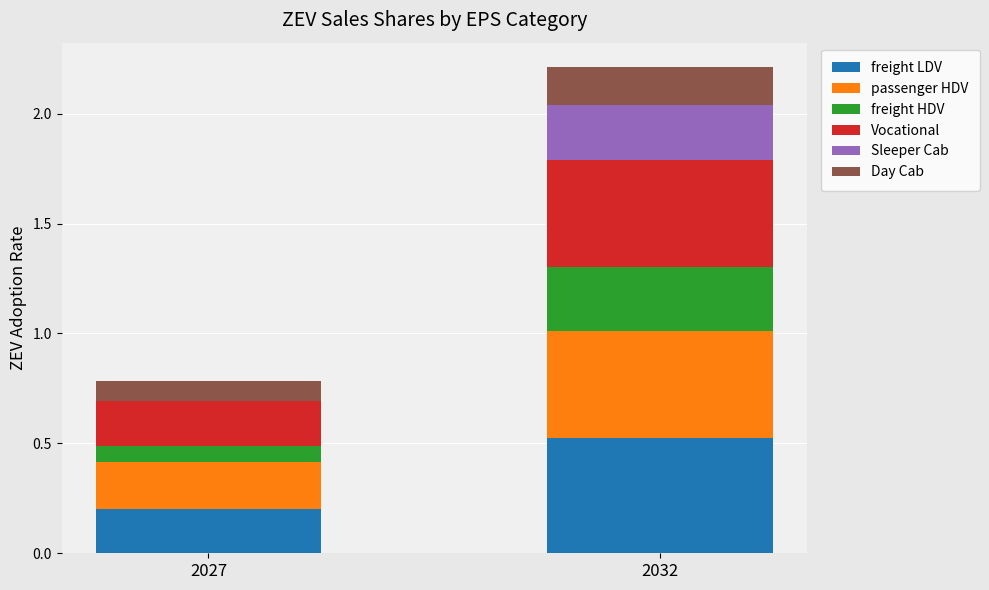

At which category is the sum across all series the highest?

2032